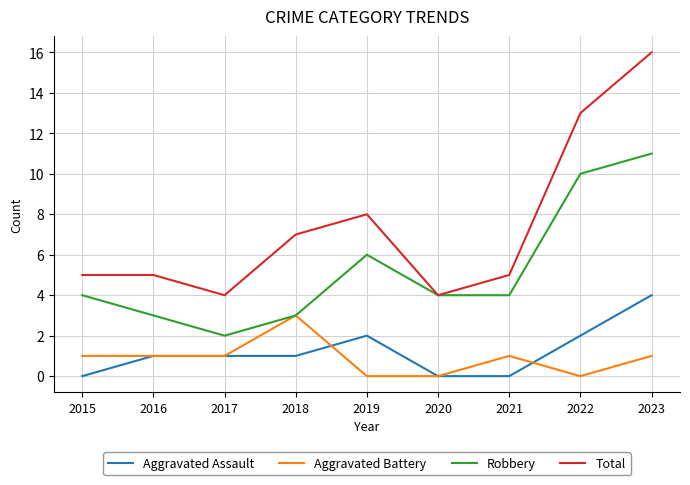

What is the difference between the highest and lowest values at 2019?

8